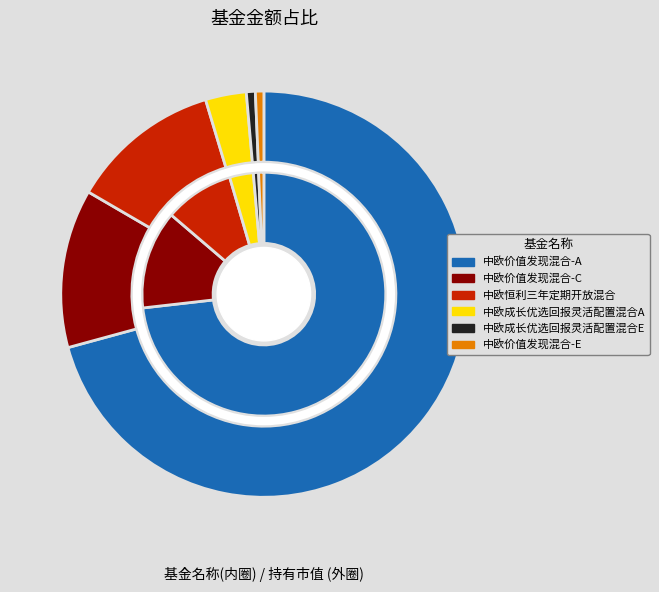

Which slice is the largest?

中欧价值发现混合-A